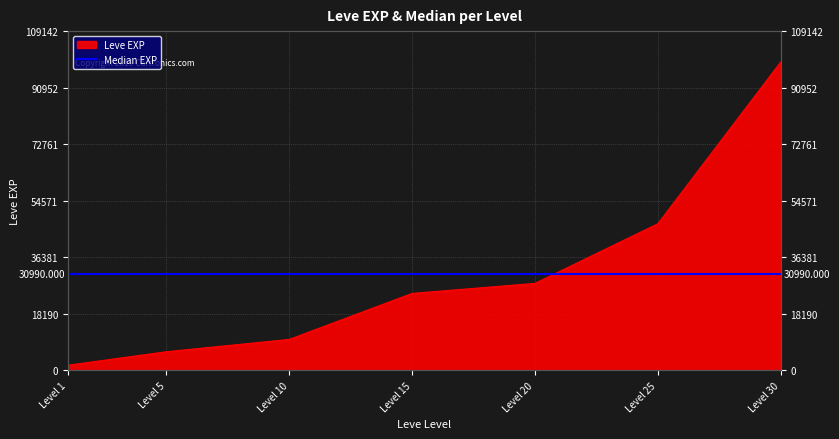

What is the smallest value displayed?

1690